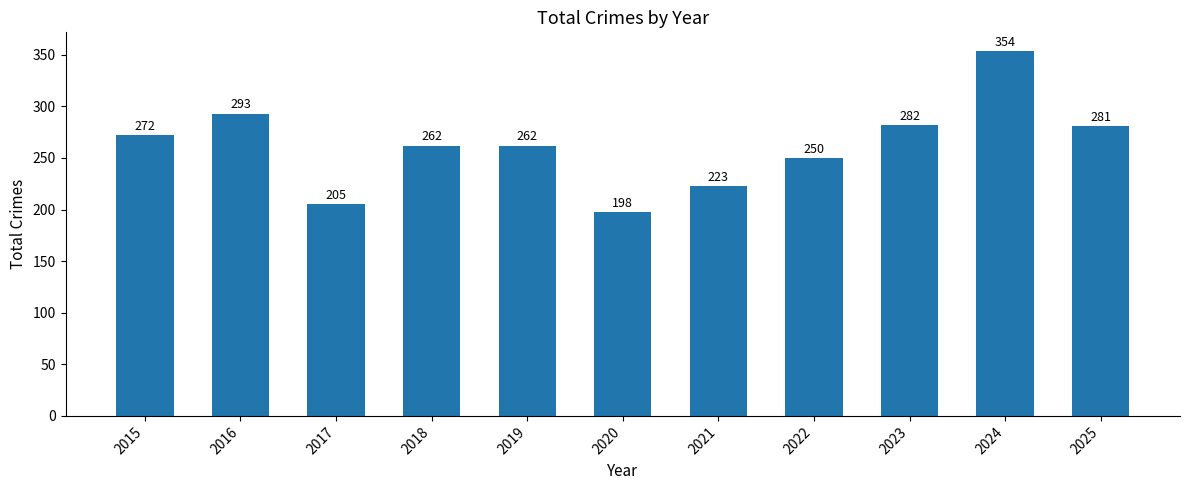

Reading right to left, what are all the values shown in this chart?

281	354	282	250	223	198	262	262	205	293	272